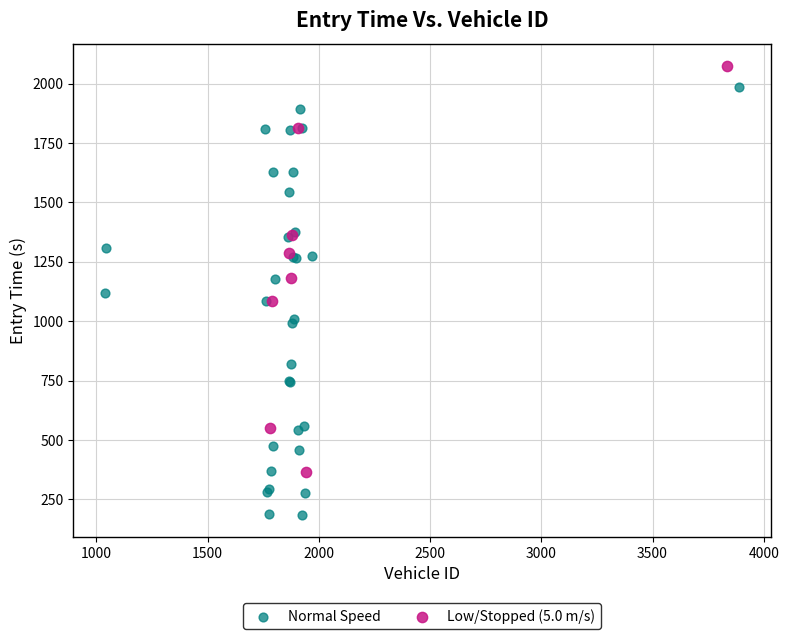

What are all the series names shown in the legend?

Normal Speed, Low/Stopped (5.0 m/s)